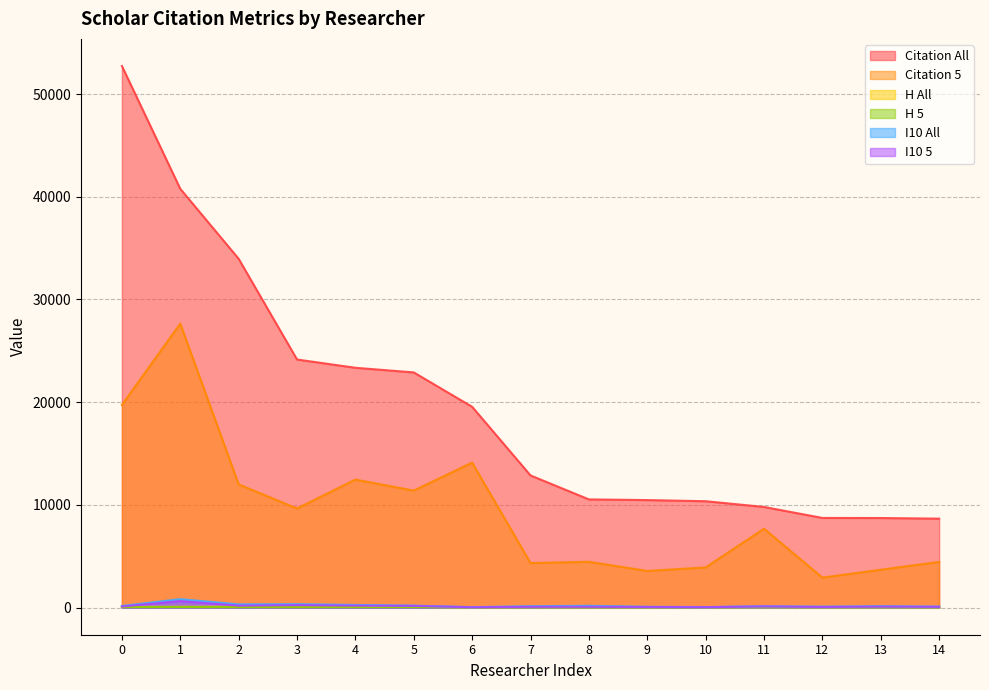

True or false: H 5 and Citation 5 cross at least once.

False